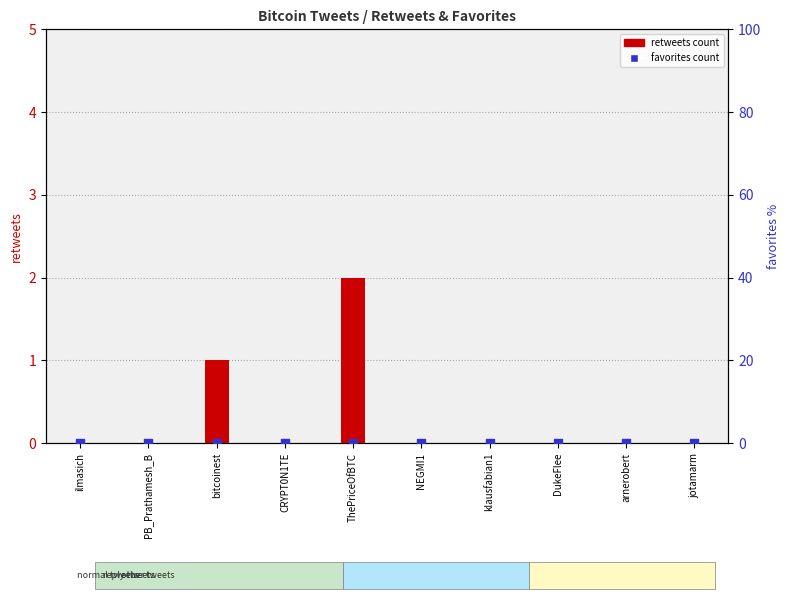

At how many categories does at least one series exceed 0?

2